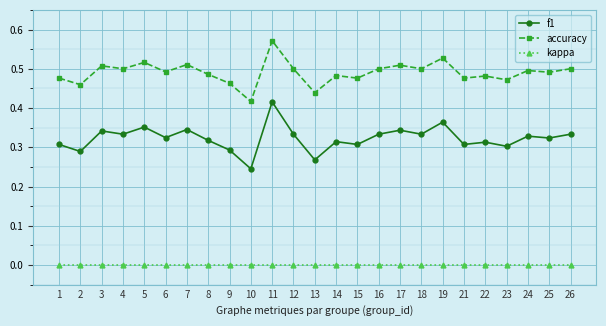

Which series changed the most between 6 and 23?

f1